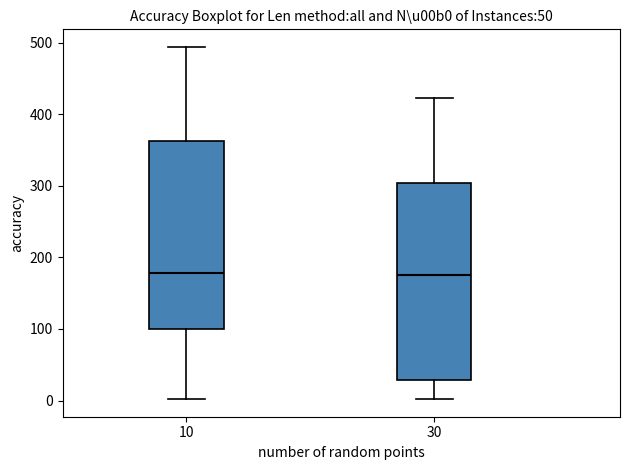

Reading left to right, transcribe this box plot: for each box, give where its median line is, the range the box spans, and where its two whiskers end, as read against the y-axis. The values are not printed on the chart, so give them approximately, as read against the axis.

10: median 180, box 100 to 360, whiskers 0 to 490
30: median 180, box 30 to 300, whiskers 0 to 420